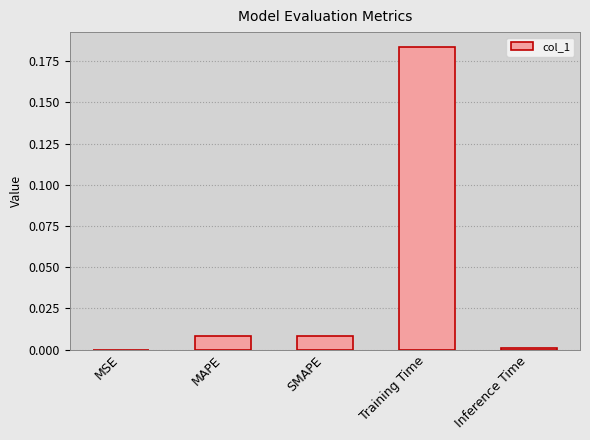

Which label corresponds to the largest value in the chart?

Training Time